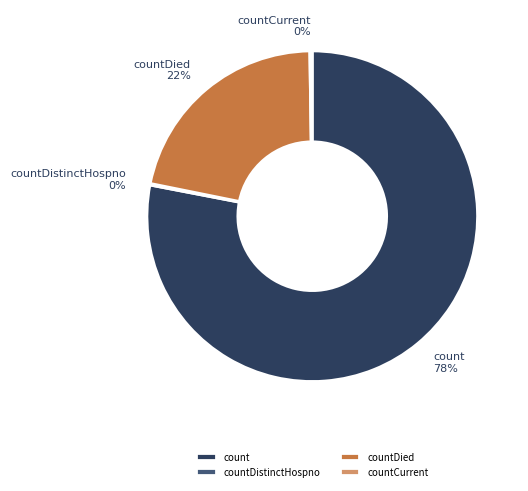

Does any single category account for the majority?

Yes